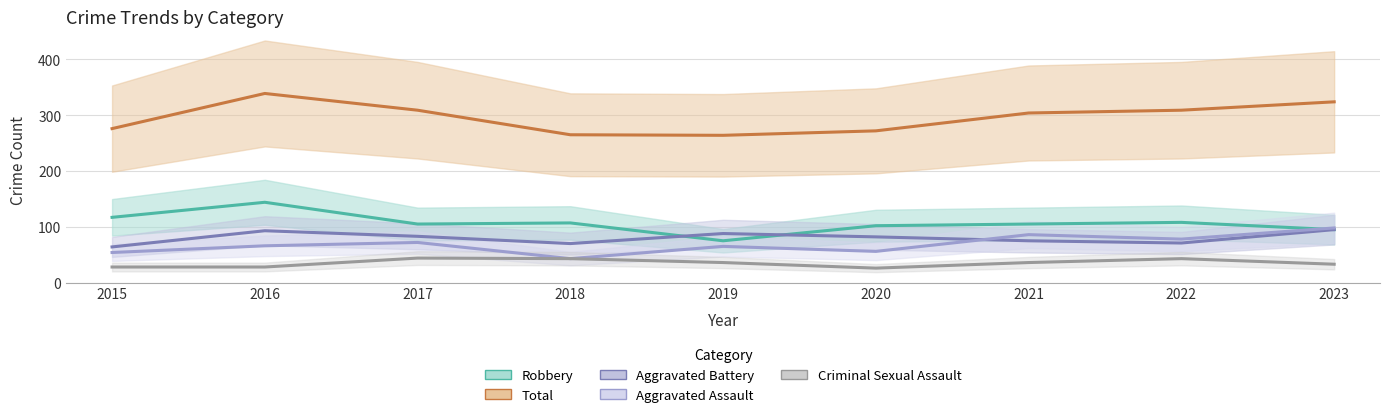

How many data points does each series have?

9